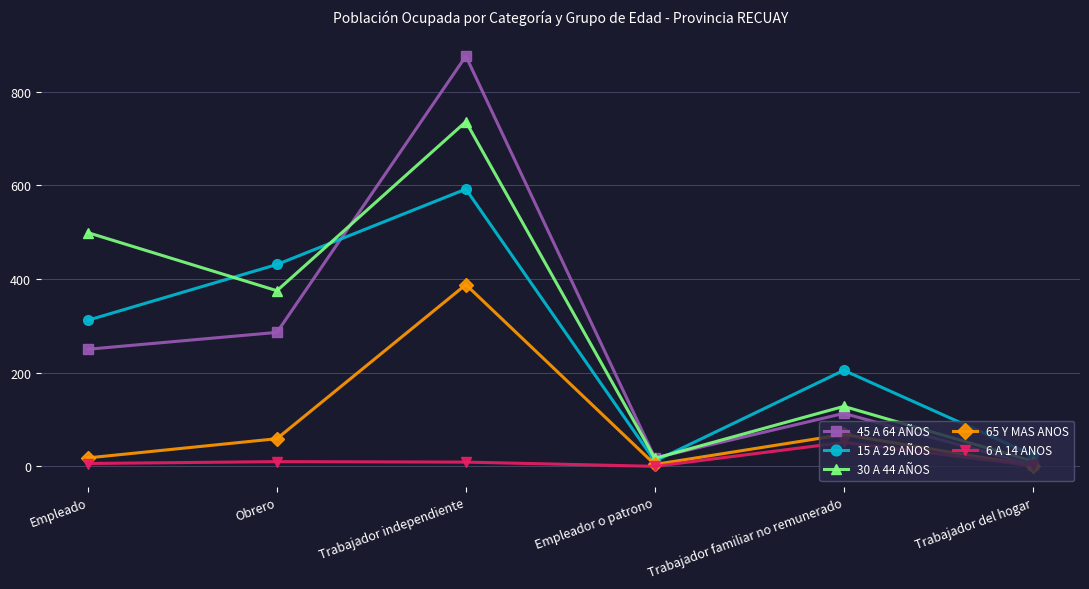

List the series in order of their peak value, highest first.

45 A 64 AÑOS, 30 A 44 AÑOS, 15 A 29 AÑOS, 65 Y MAS ANOS, 6 A 14 ANOS